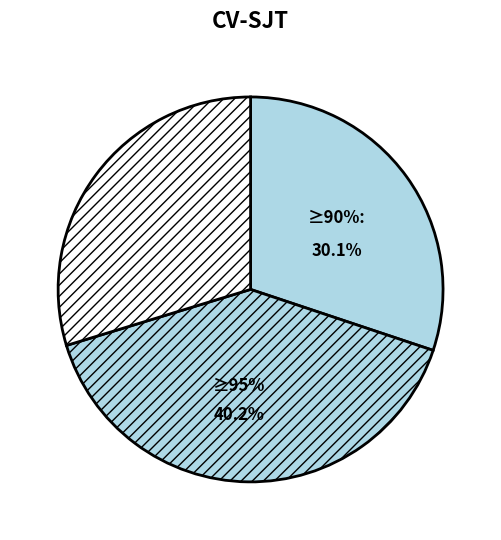

Is it true that 20C.2 is 28% of the pie?

False